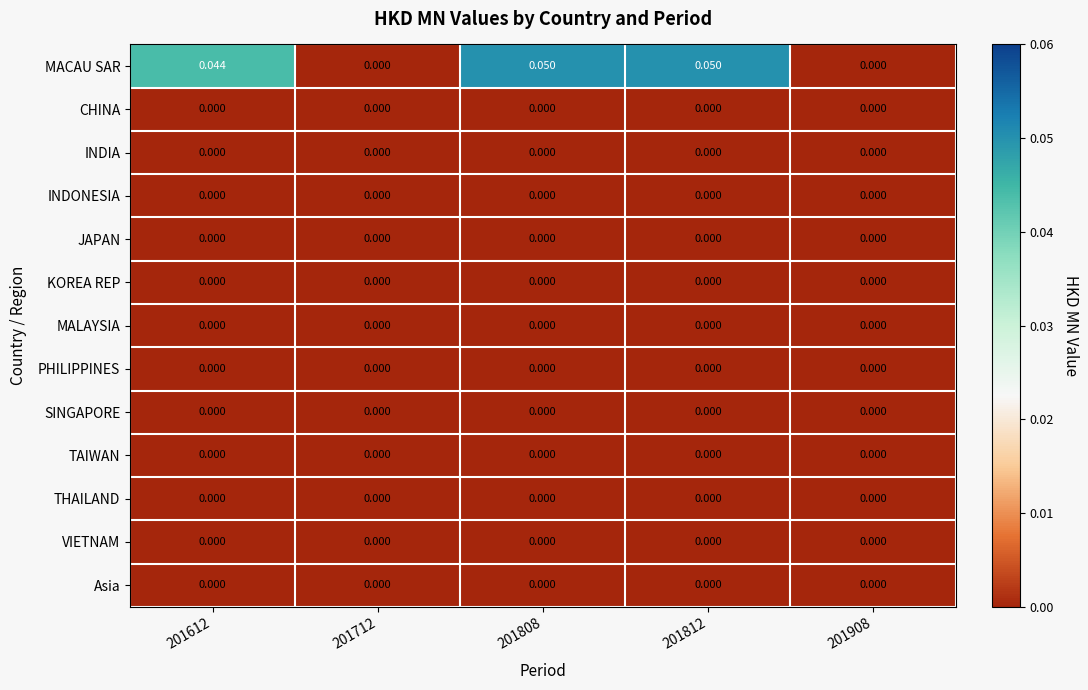

Which series has the largest range (max minus min)?

MACAU SAR